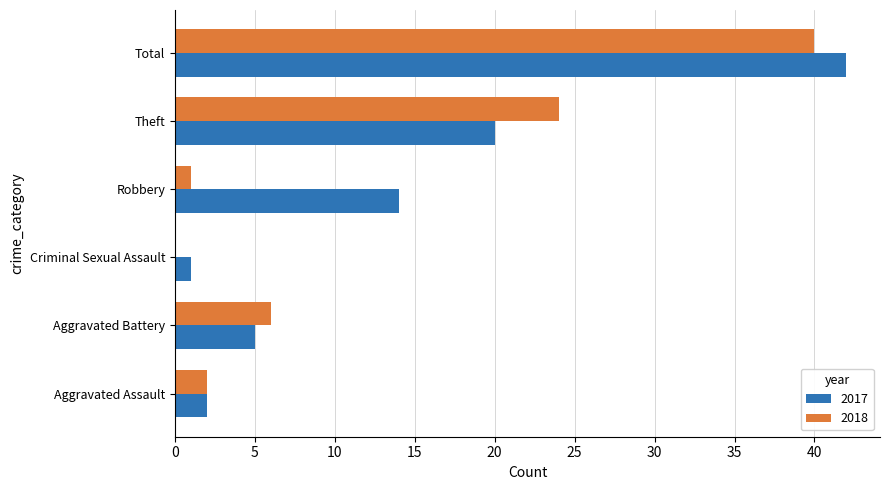

How many series are shown in this chart?

2